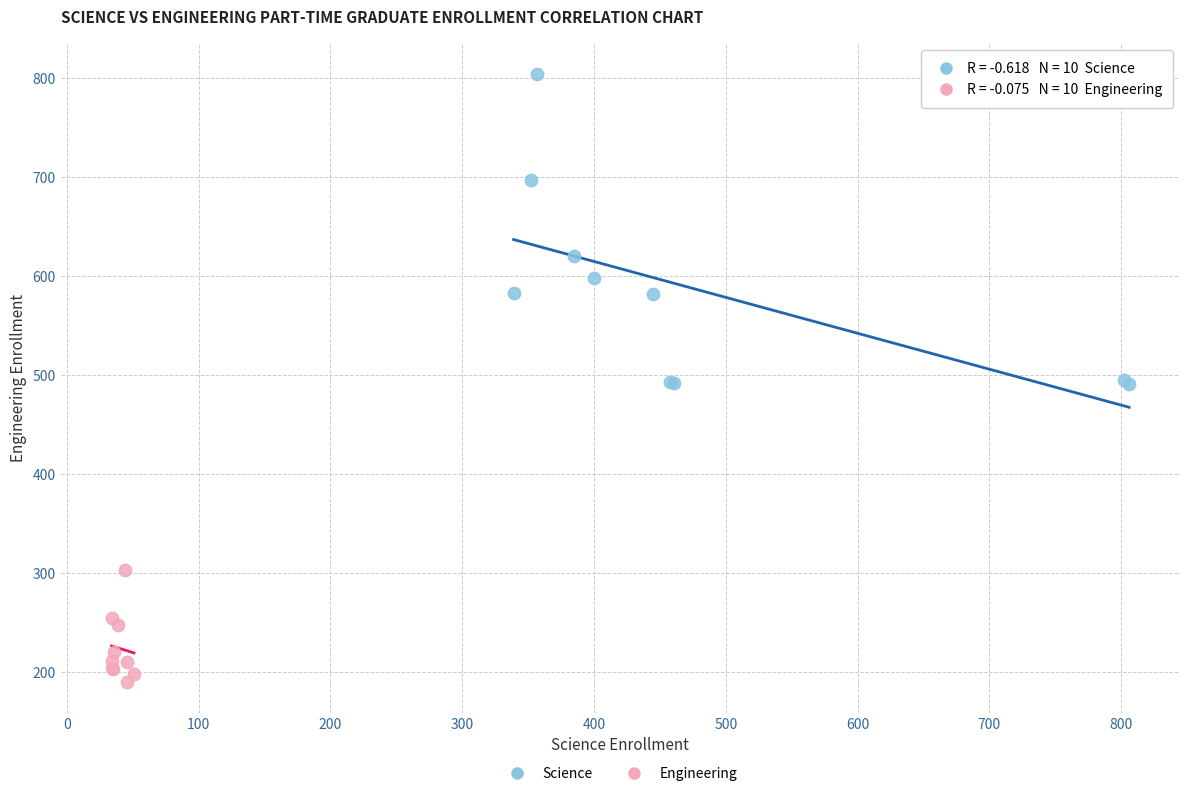

Which series reaches the maximum Y coordinate?

Science